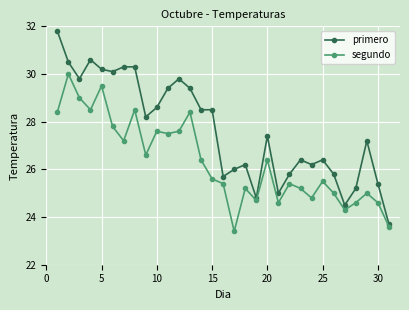

What is the difference between the second highest and second lowest values in the segundo series?

5.9